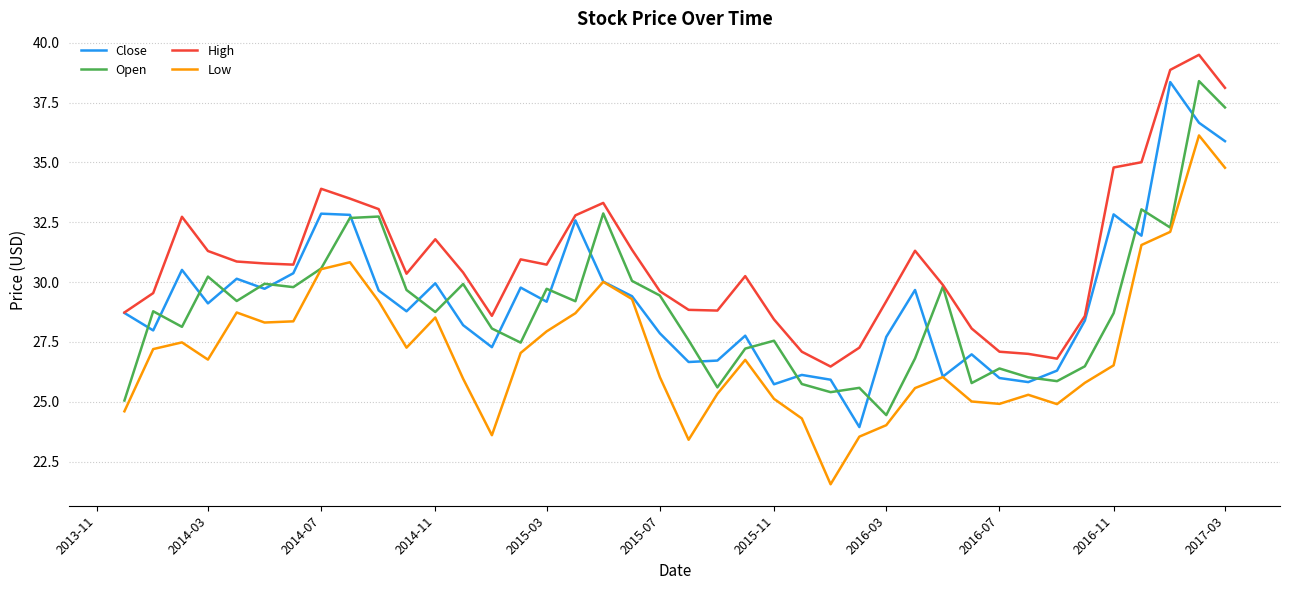

Which series has the largest total across all categories?

High